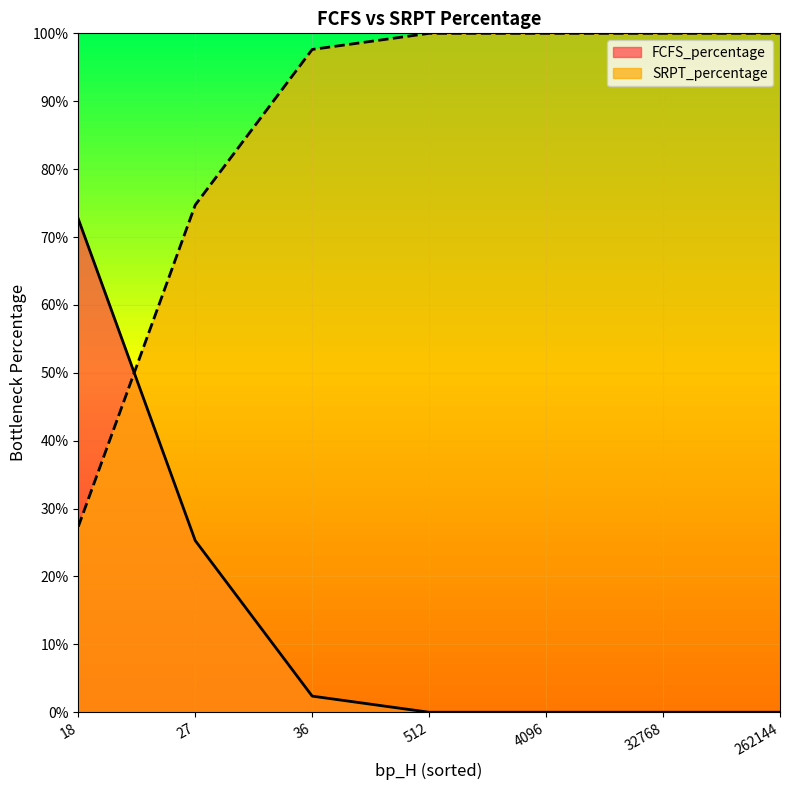

The value of SRPT_percentage at 18 is 64. True or false?

False